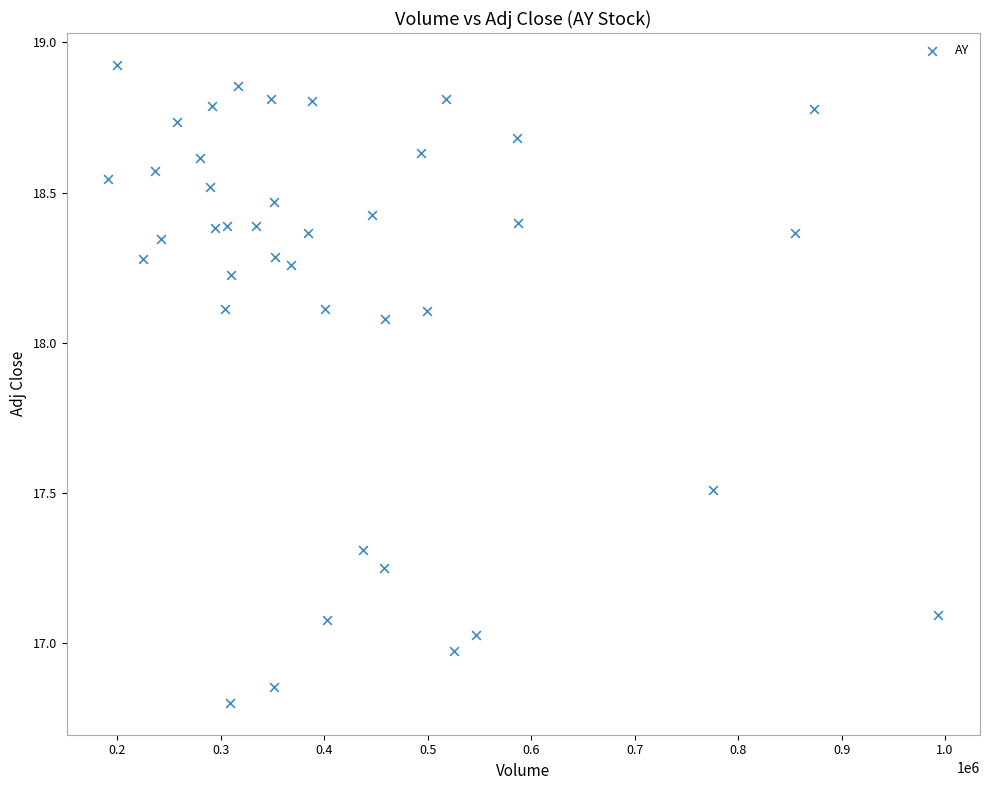

What is the range of X values (max minus min)?

802200.0